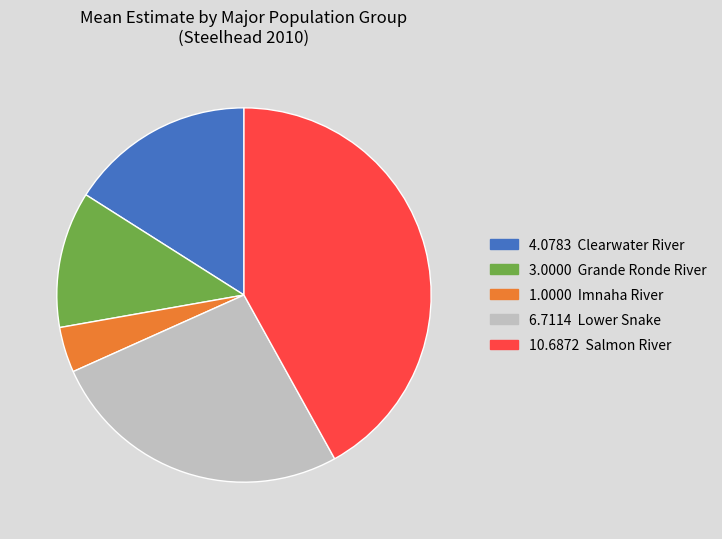

Does any single category account for the majority?

No